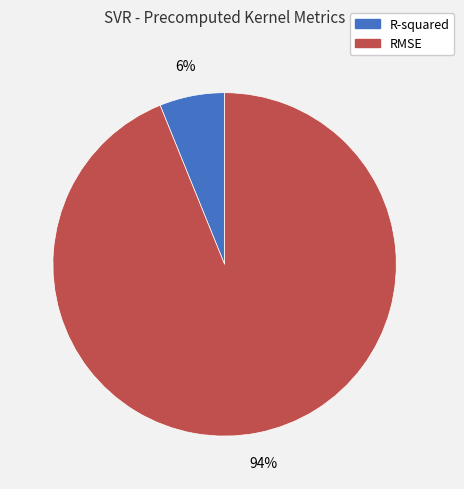

Count the number of slices in the pie.

2